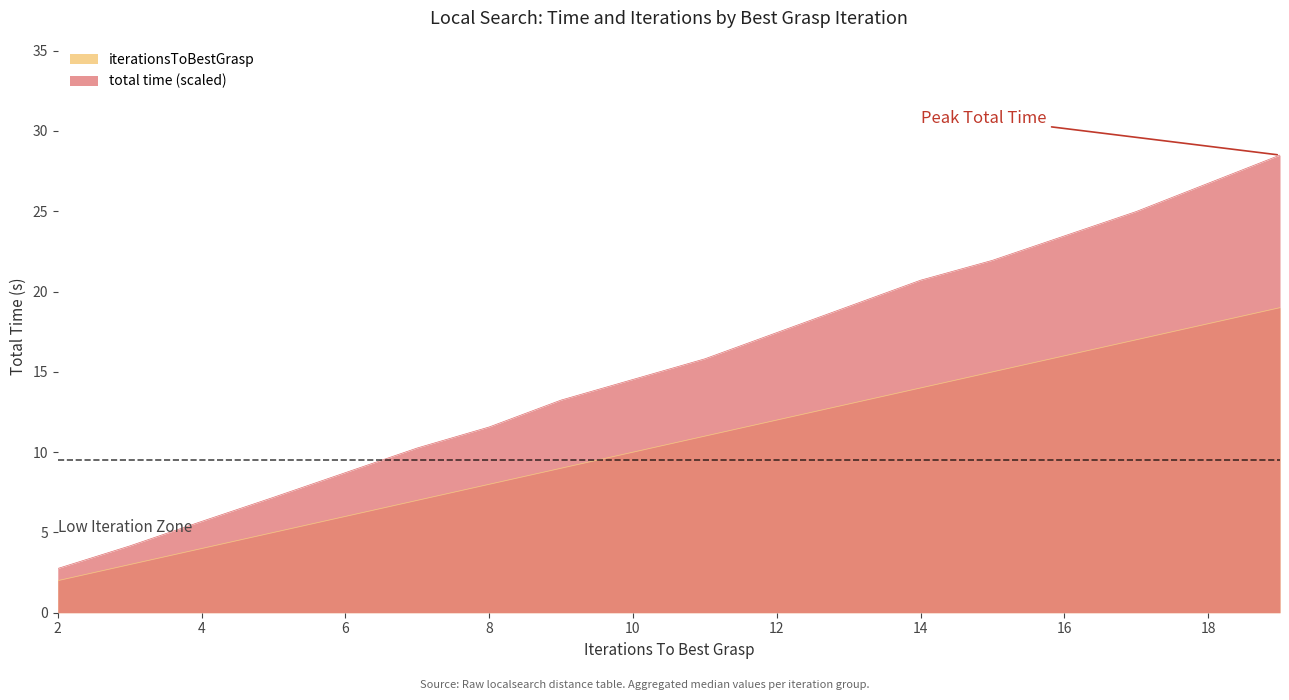

At 2, list the series in order from smallest to largest.

iterationsToBestGrasp, total time (scaled)